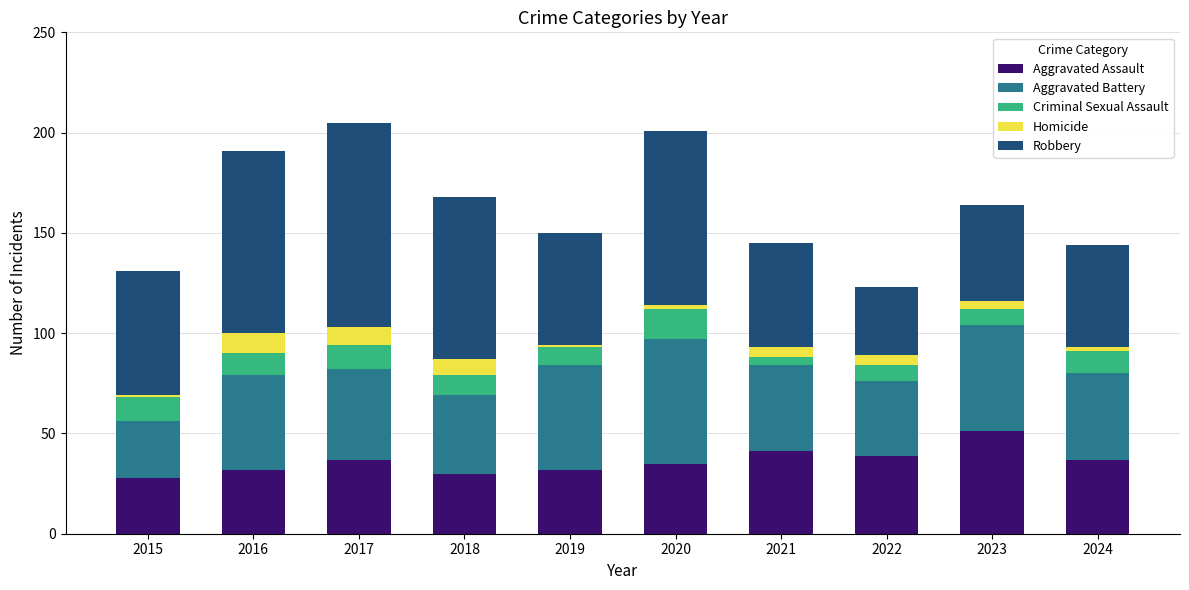

What is the average value of the Aggravated Assault series?

36